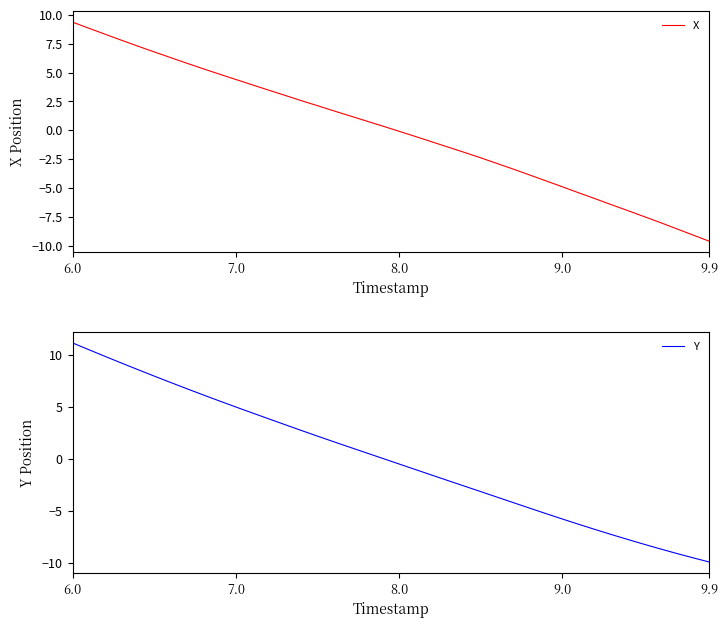

What is the approximate value of X at 9.0?

-4.9